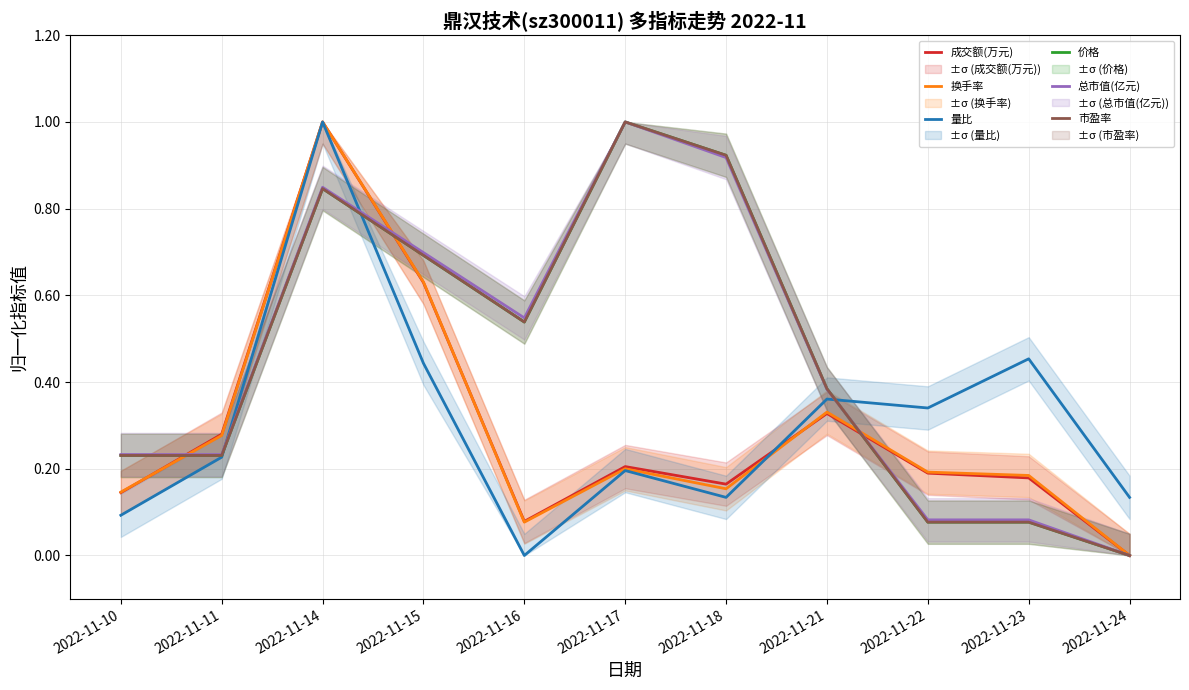

What is the maximum value for 价格?

1.0